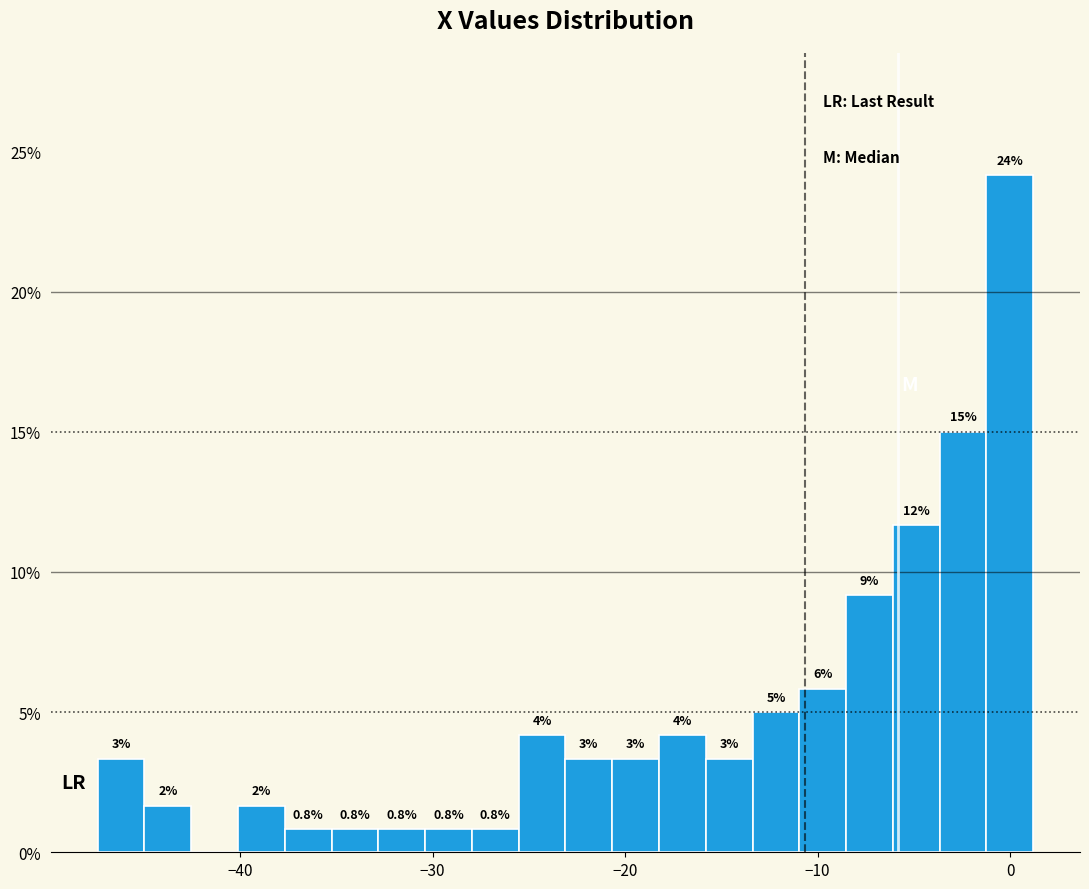

Around what value on the x-axis is the tallest bar? Give the approximate position of its centre, as read against the axis.

0